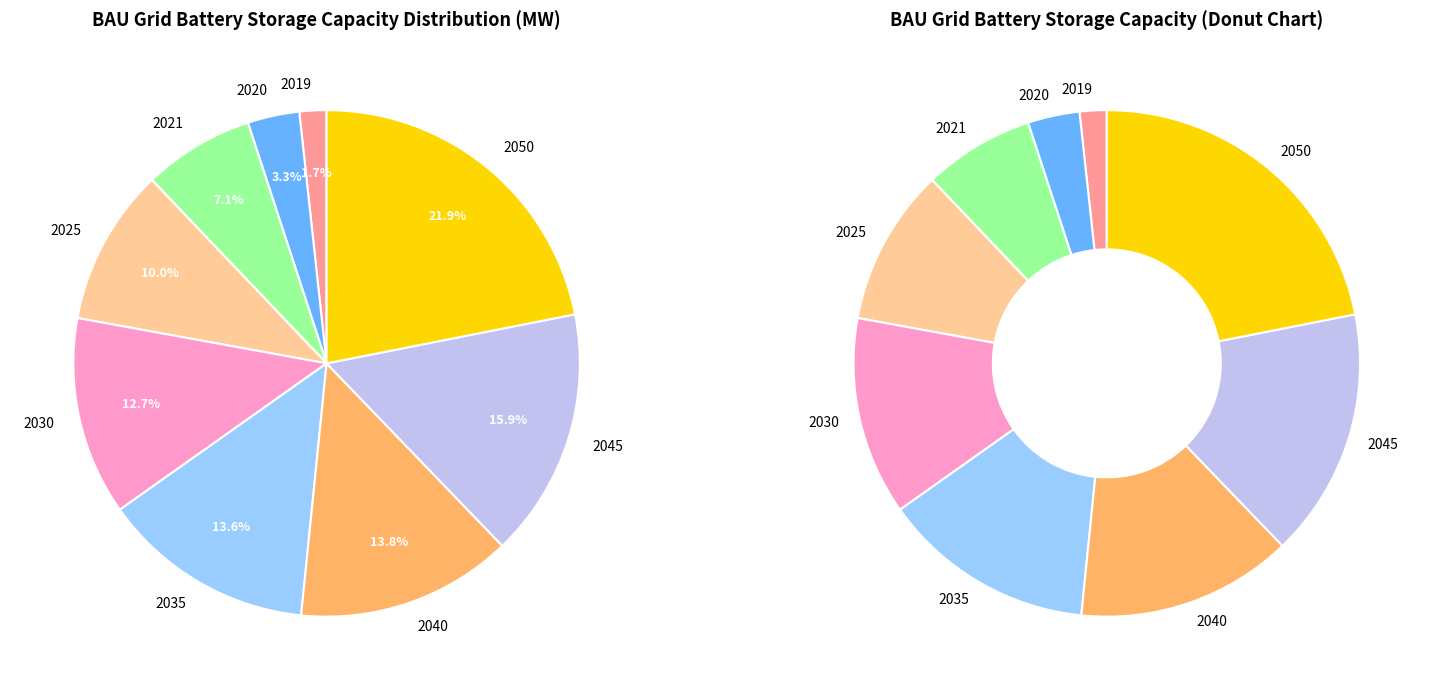

To the nearest percent, what percentage of the pie is 2045?

16%